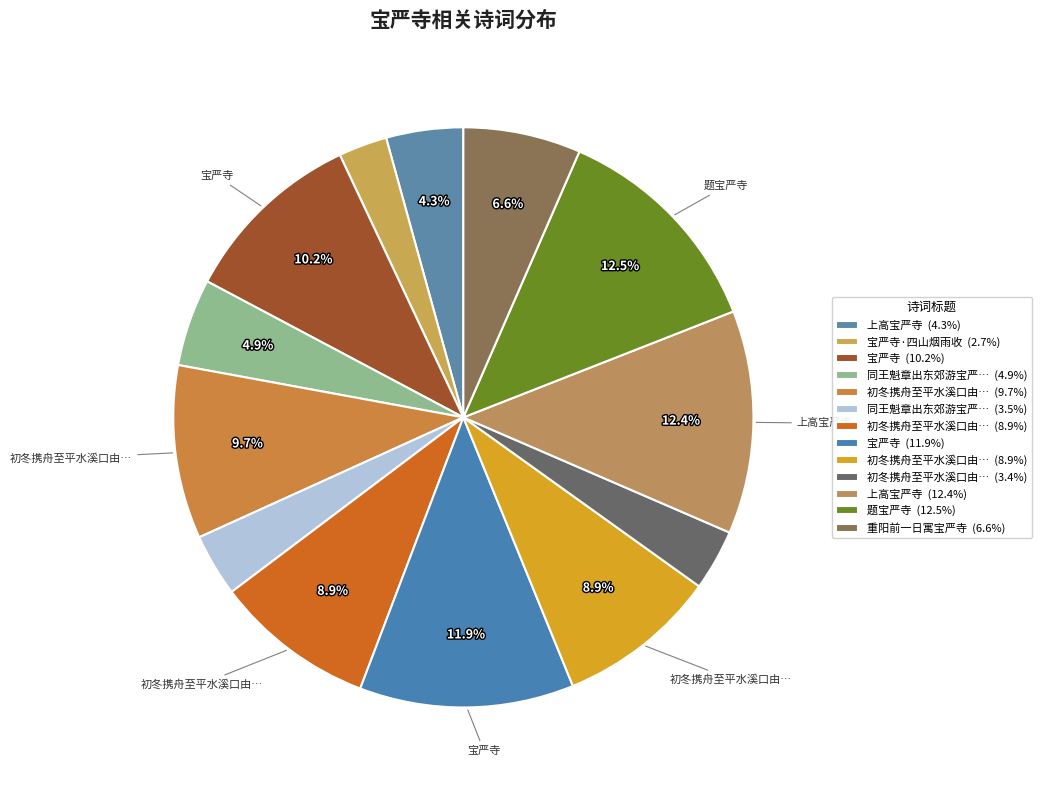

How many segments does this pie chart have?

13